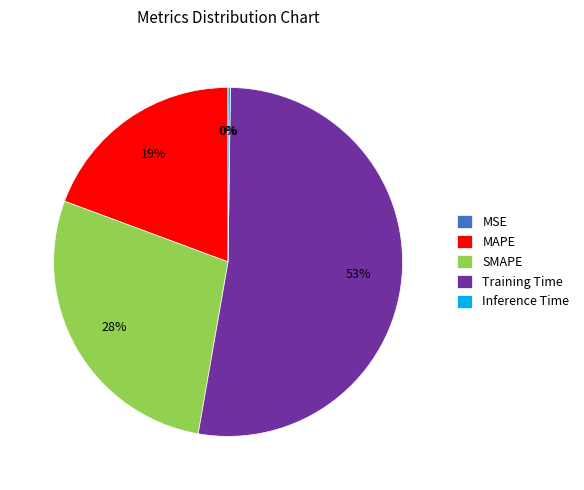

Approximately how many times larger is the value at MAPE compared to Training Time?

0.4